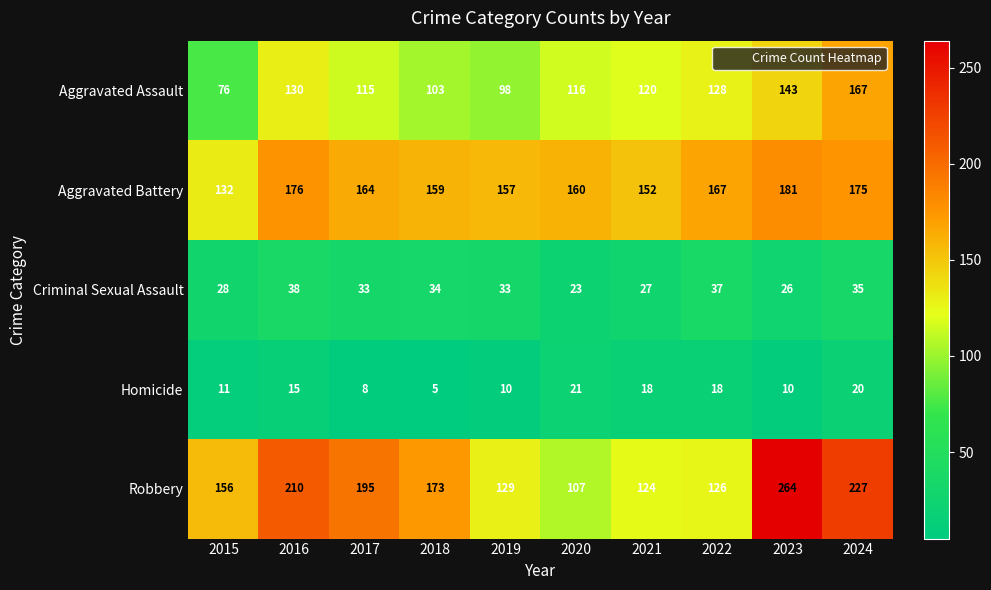

Which series has the widest spread of values?

Robbery